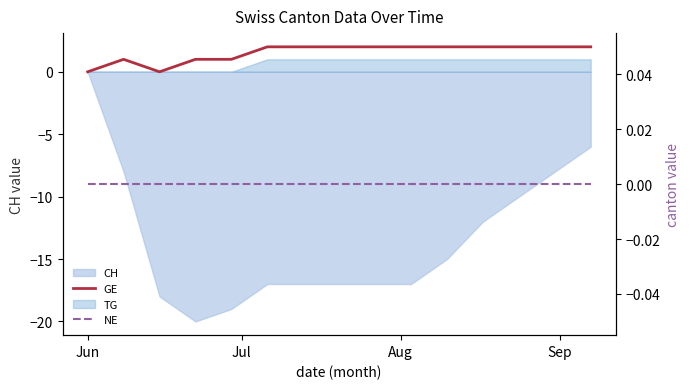

True or false: NE and GE intersect in this chart.

False